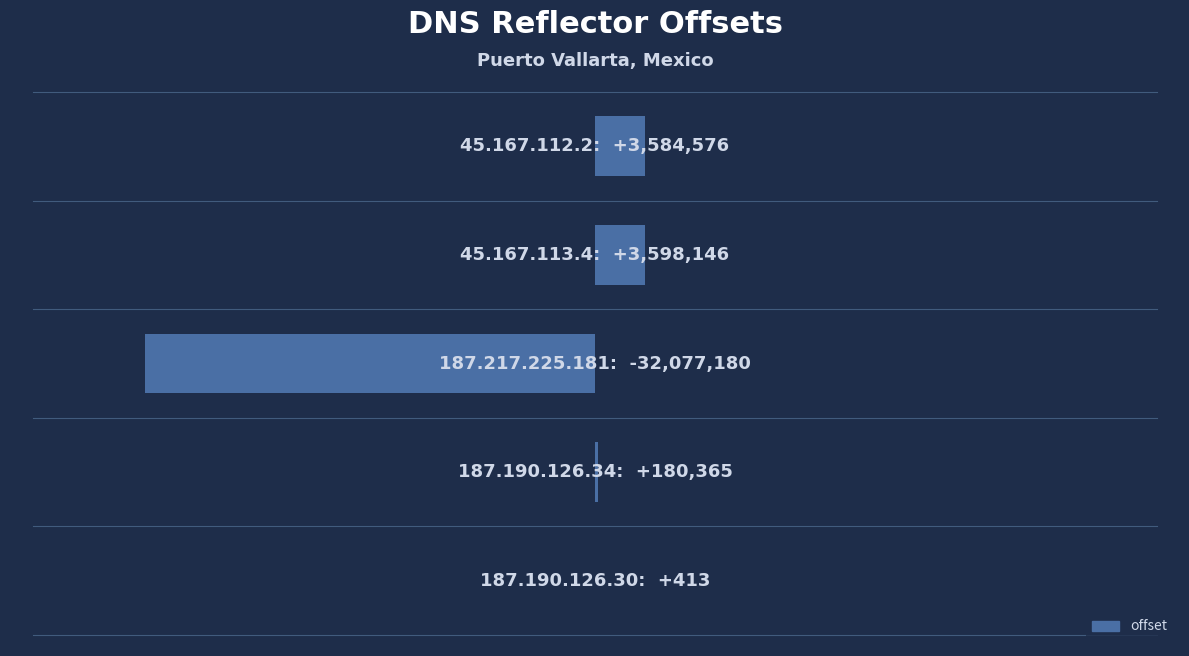

Count the number of values greater than 180365.

2